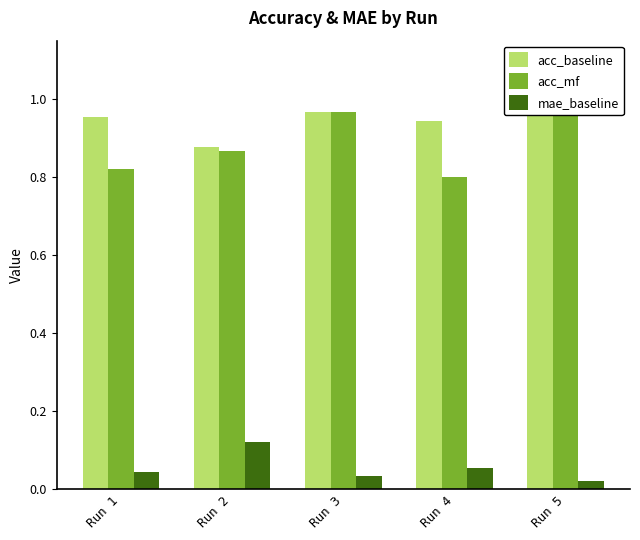

What is the difference between the highest and lowest values at Run 2?

0.8